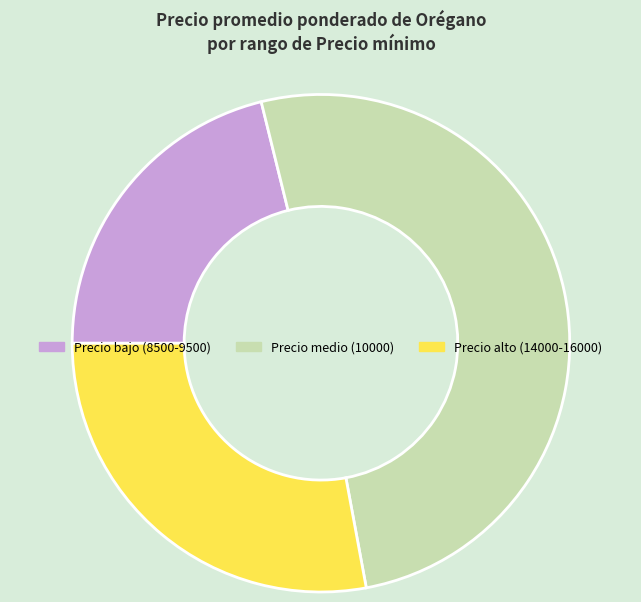

Rank the categories by value from highest to lowest.

Precio medio (10000), Precio alto (14000-16000), Precio bajo (8500-9500)